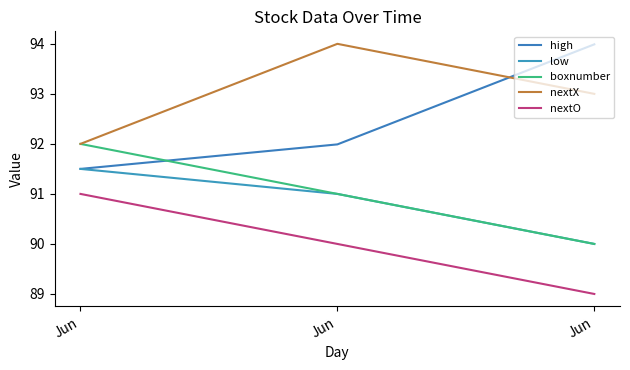

How many categories are shown in the chart?

3